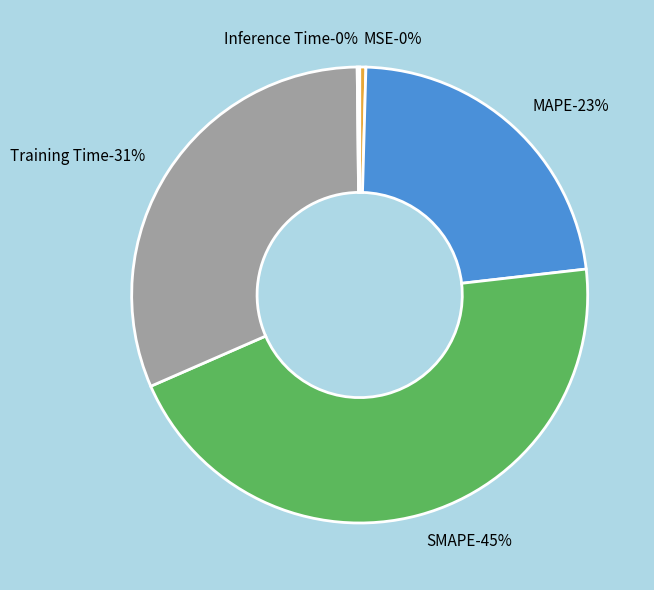

To the nearest percent, what is the difference between the Inference Time and MAPE slice percentages?

23%